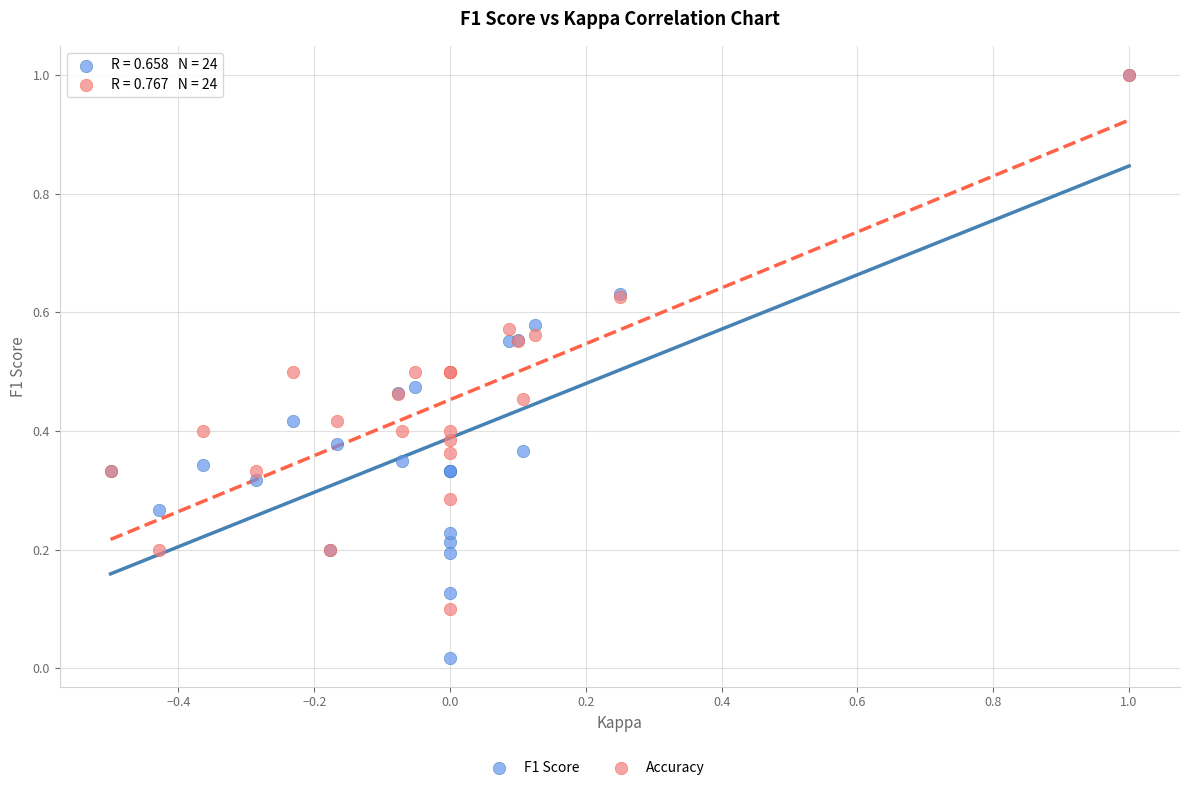

Which series reaches the minimum Y coordinate?

F1 Score